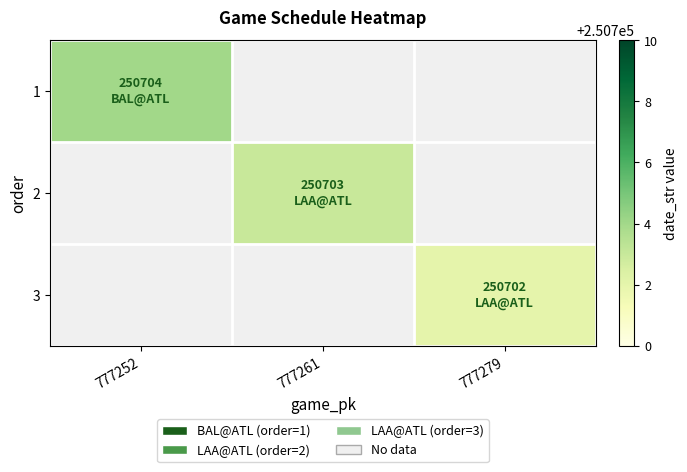

Which series has the widest spread of values?

1